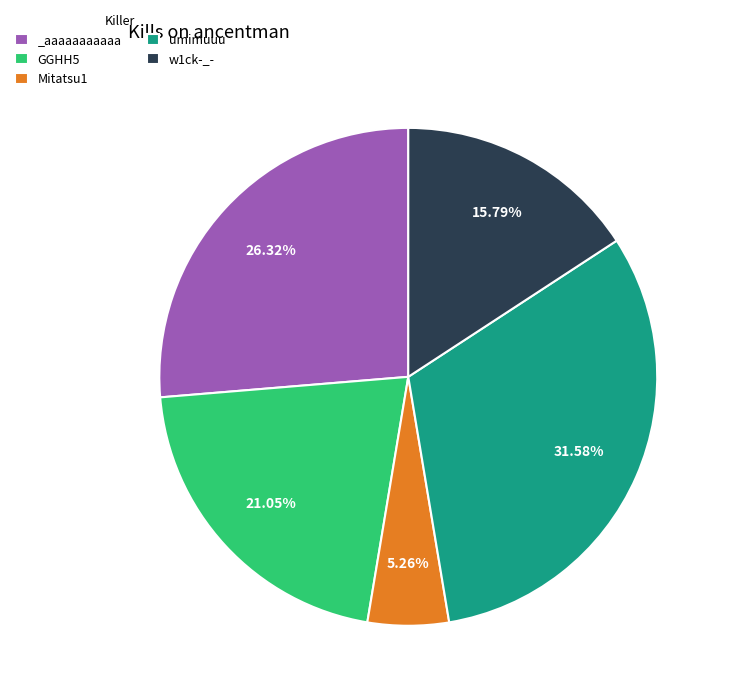

Does Mitatsu1 represent more than half of the total?

No